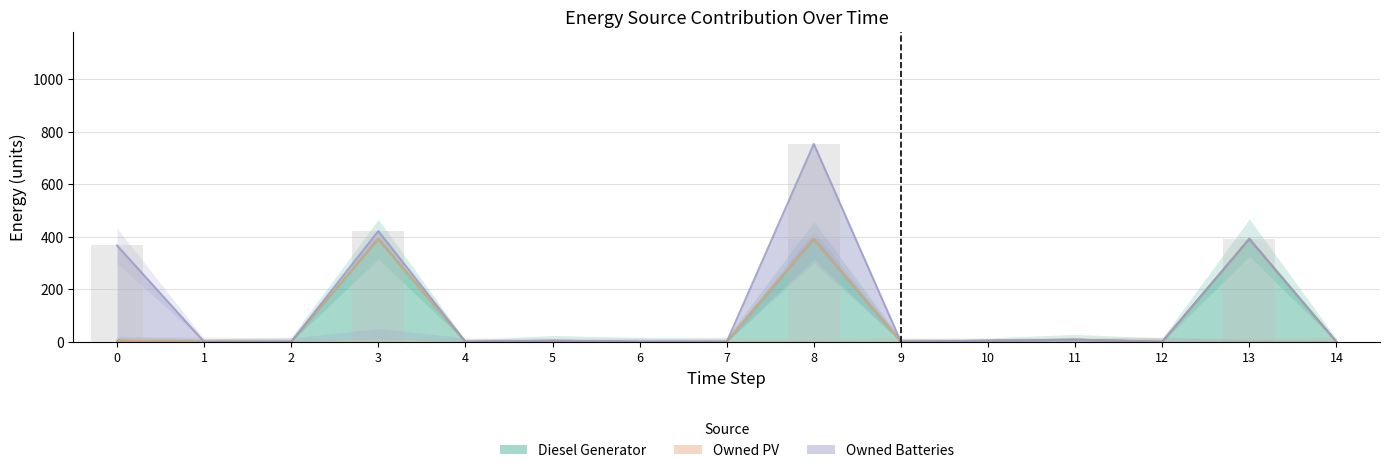

The value of Diesel Generator at 7 is 0. True or false?

True